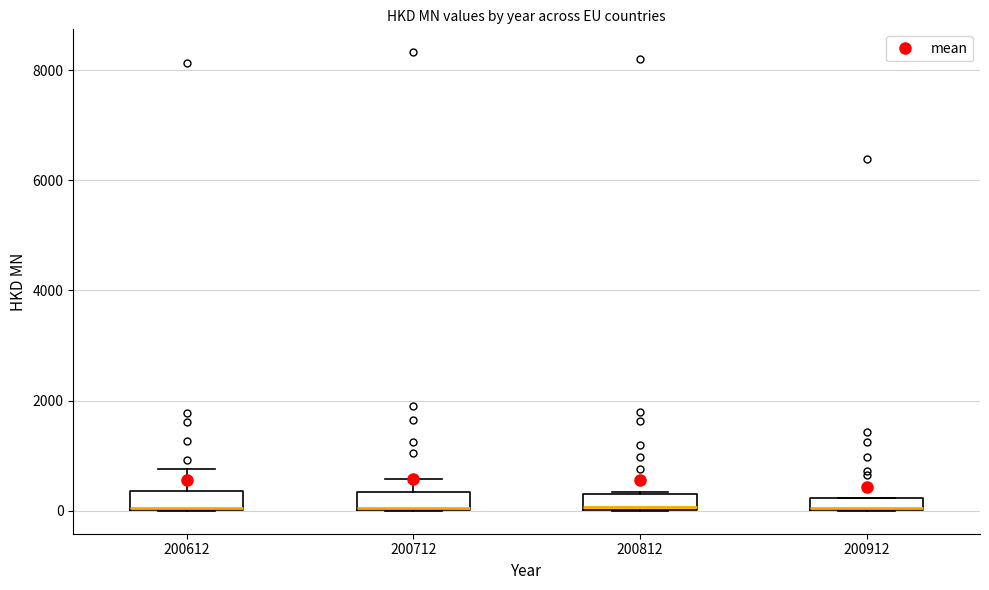

Where is the lower edge of the box at x = 200912 on the y-axis? The values are not printed on the chart, so give them approximately, as read against the axis.

0